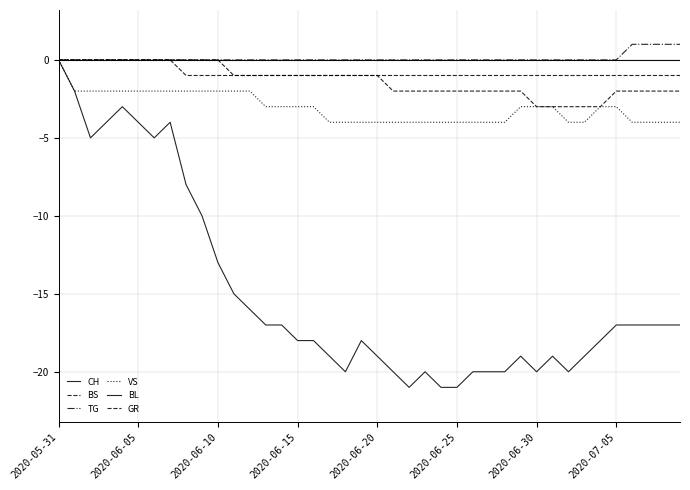

Is this an area chart (filled region under the line)?

No